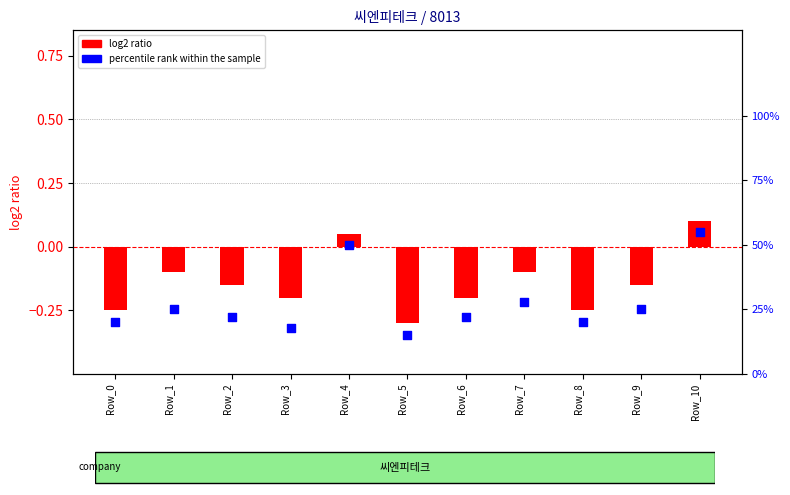

At how many categories does at least one series exceed 30?

2